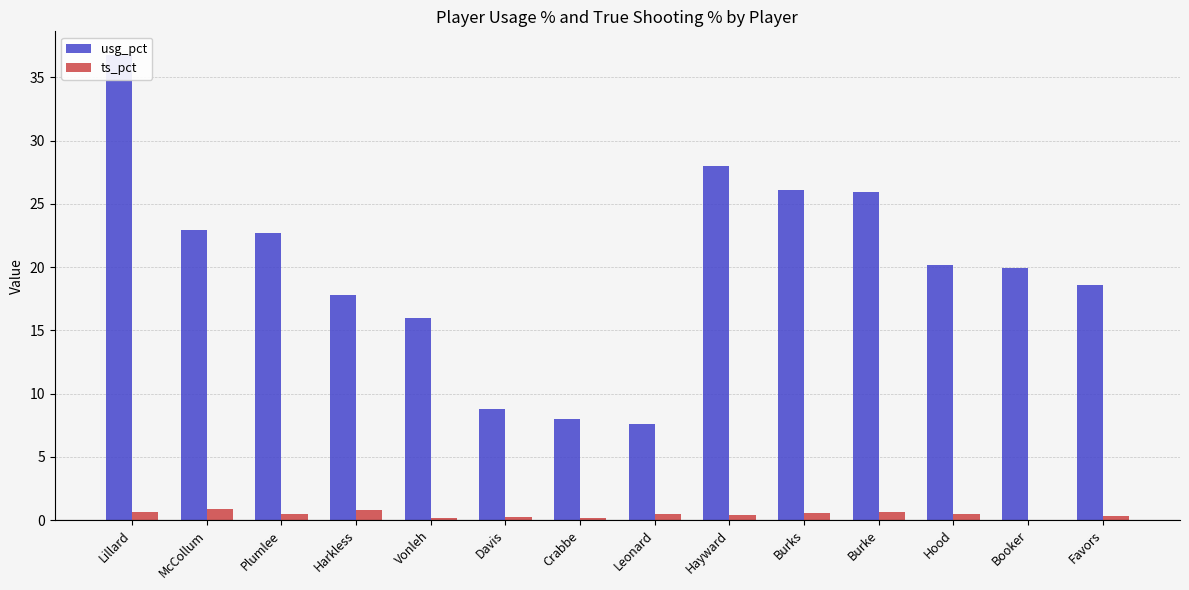

What is the maximum value shown in the chart?

36.8